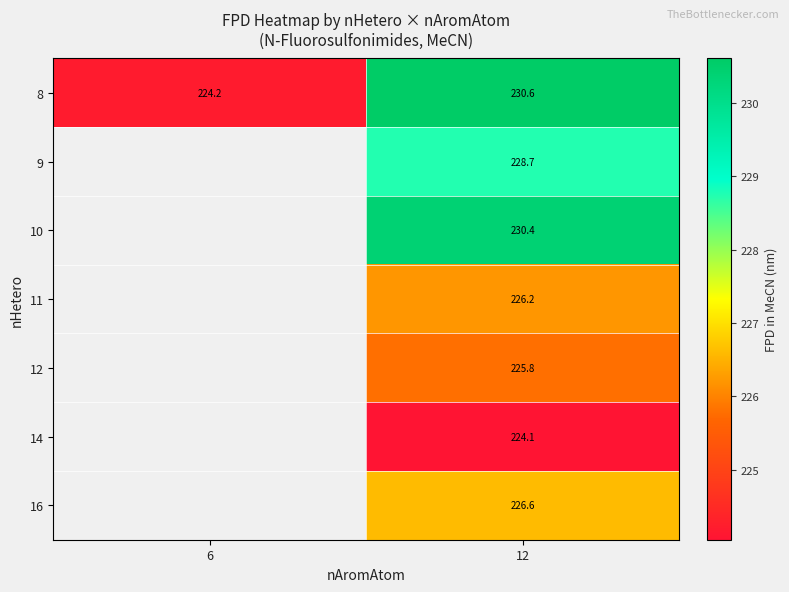

The 8 series shows 230.6 at 12. True or false?

True